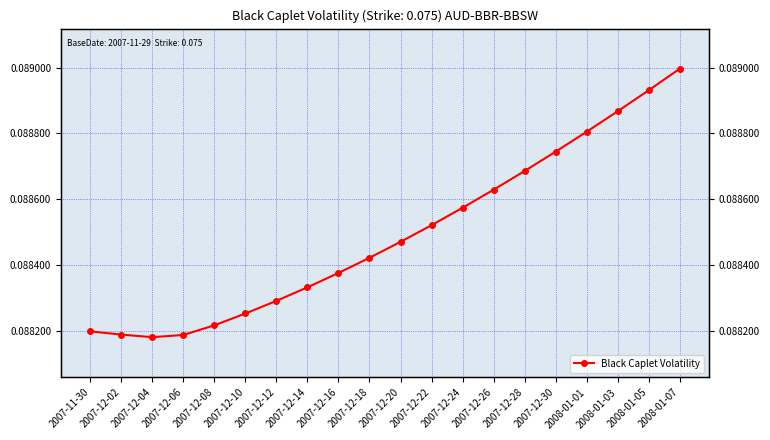

Is this an area chart (filled region under the line)?

No